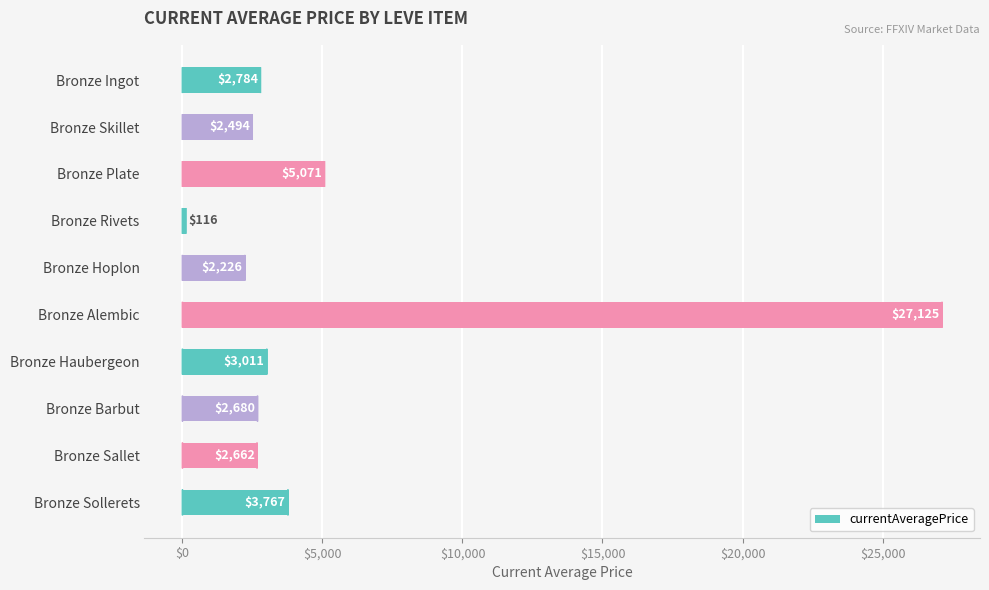

Which category has the lowest value across all series?

Bronze Rivets